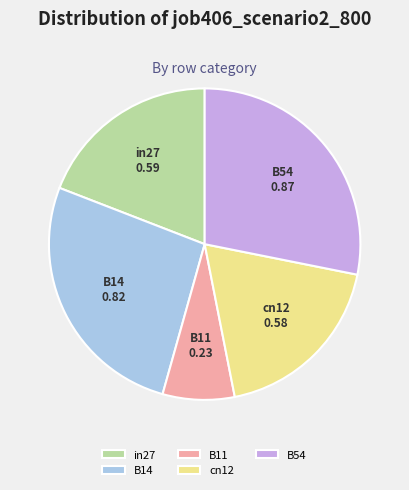

Combined, do B11 and B54 account for over 50%?

No